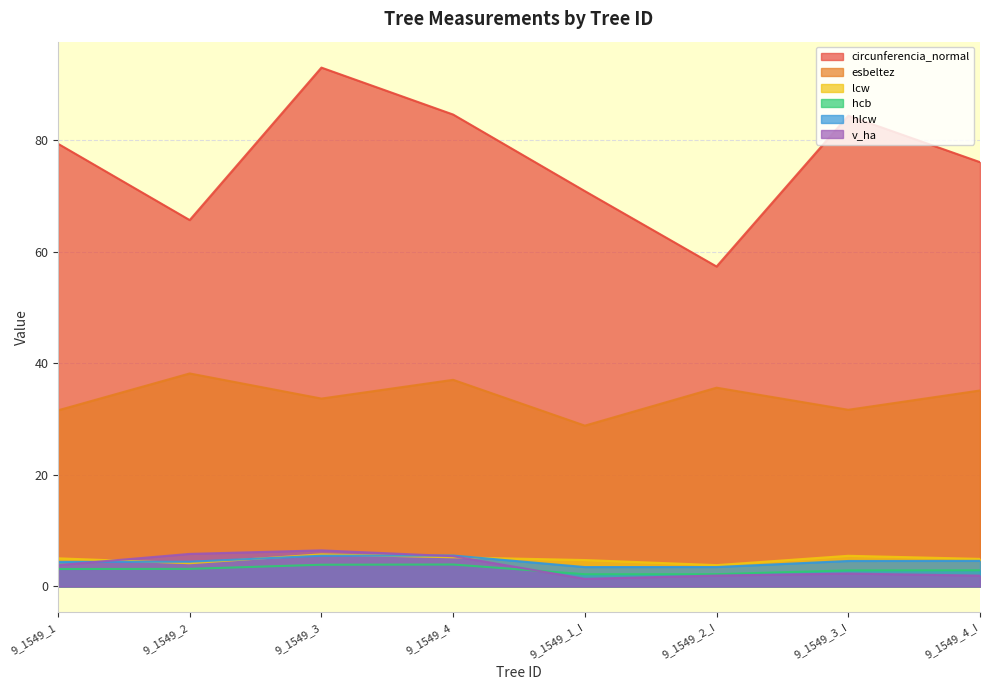

Which has a higher value, 9_1549_3_I or 9_1549_2?

9_1549_3_I